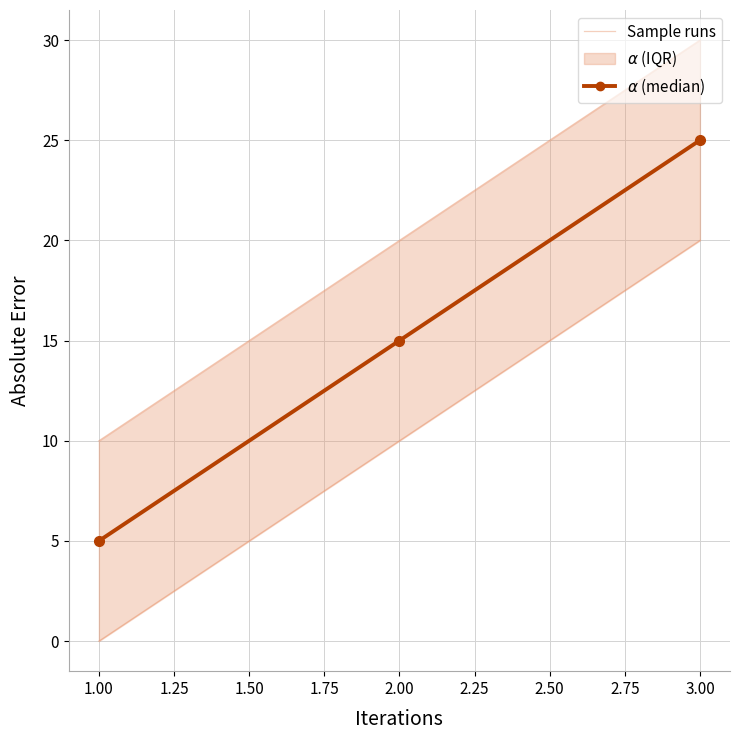

Between 2.00 and 3.00, which series saw the biggest shift?

Sample runs